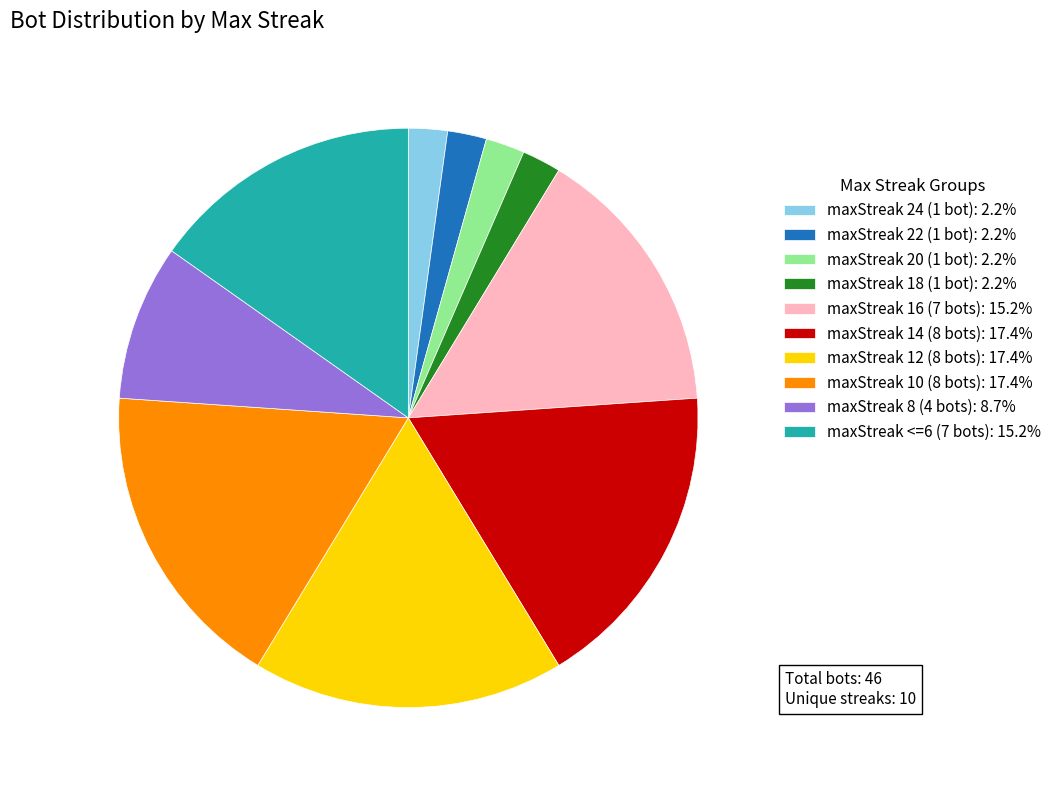

Is there any slice that represents more than half of the pie?

No